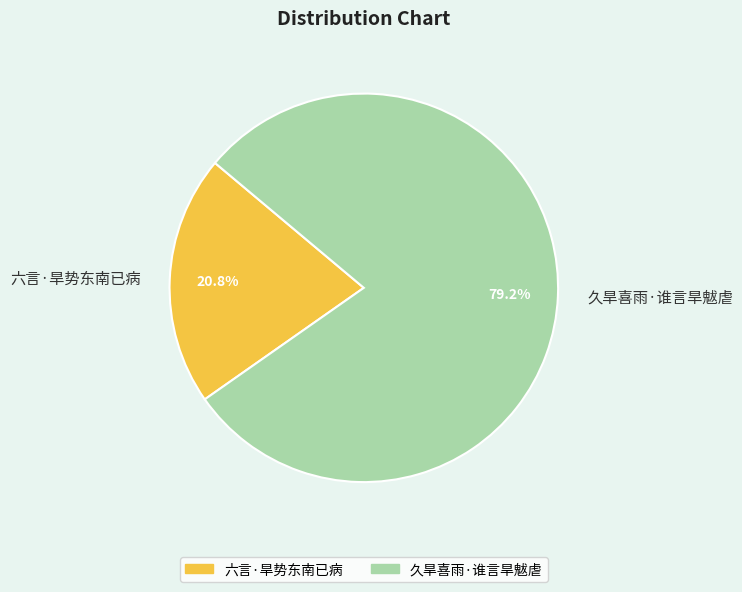

Is it true that 久旱喜雨·谁言旱魃虐 is 85% of the pie?

False